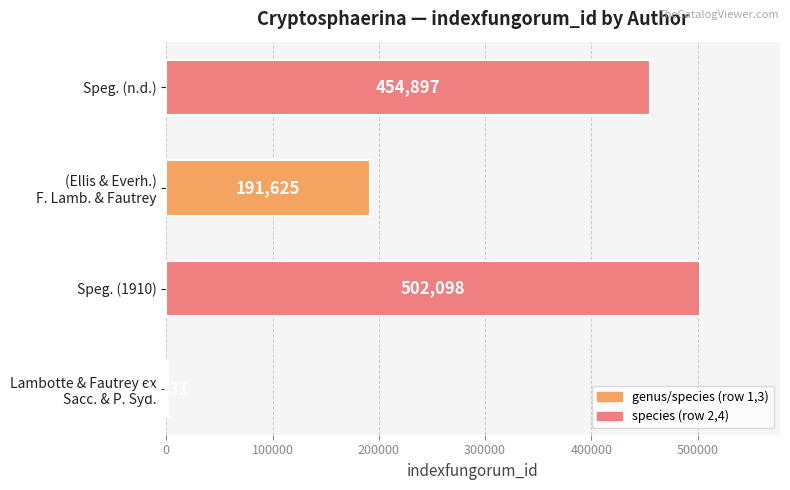

What is the greatest value displayed?

502098